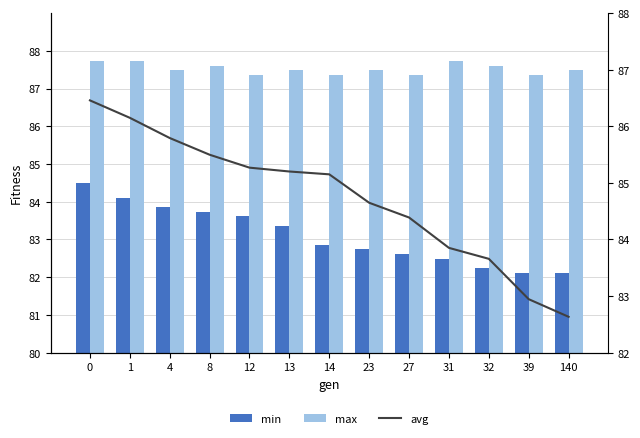

Which series has the widest spread of values?

avg